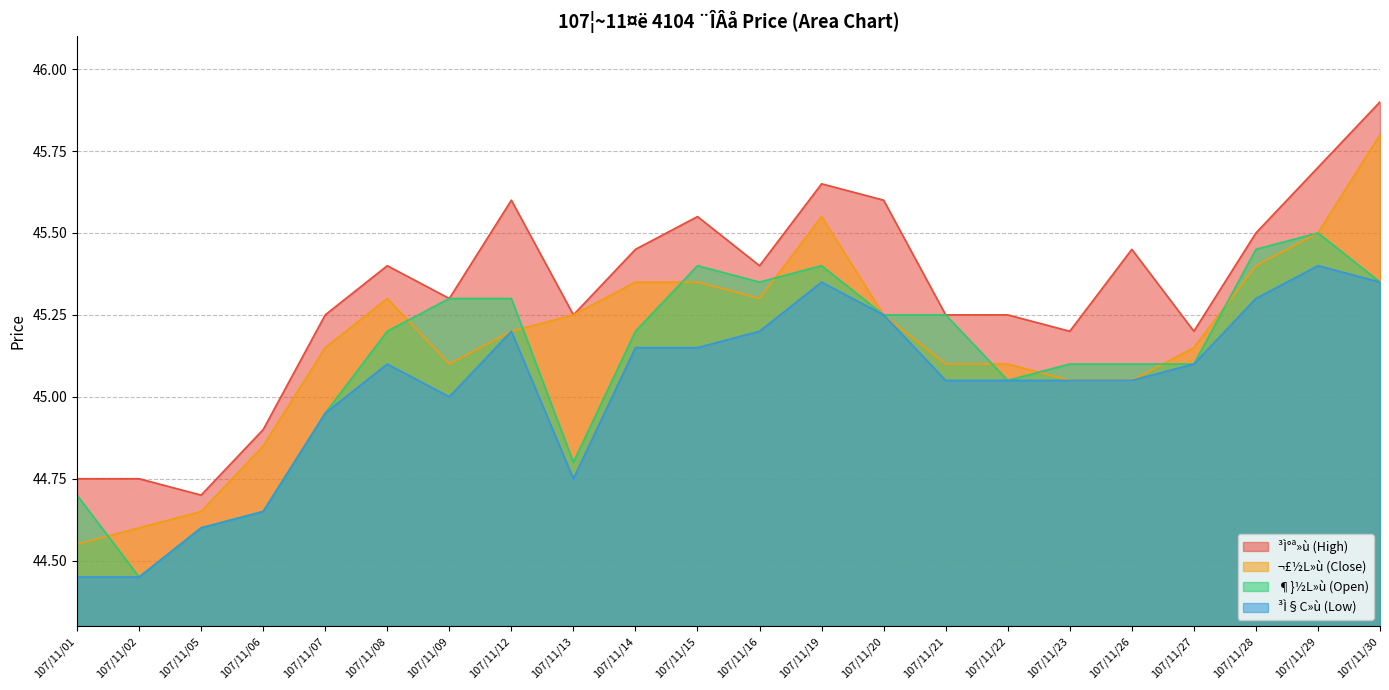

How many lines are shown in the chart?

4